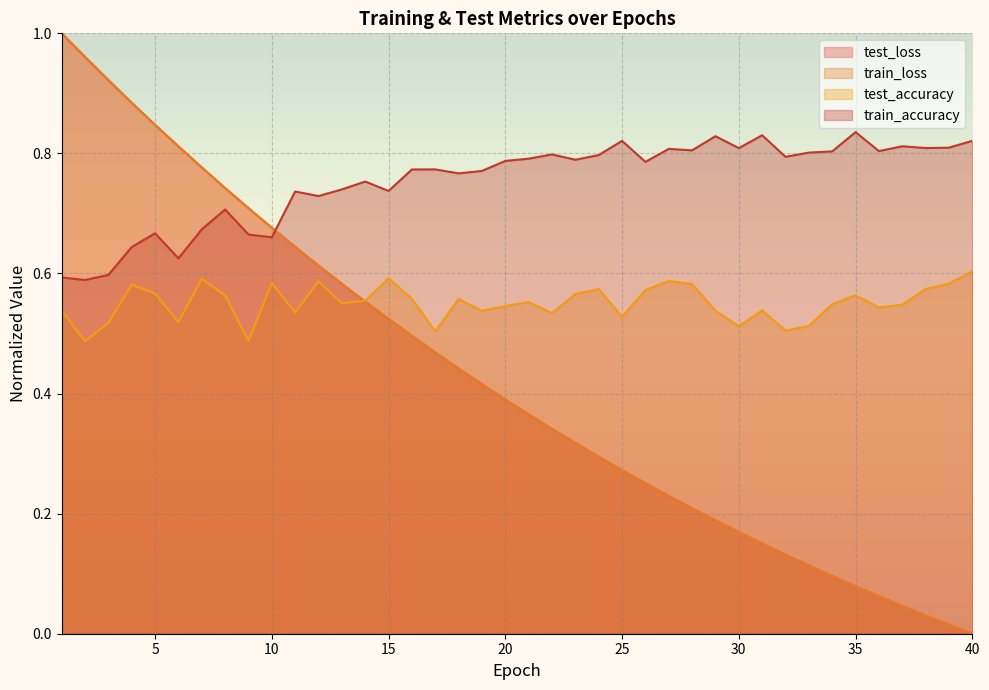

Rank the series by their maximum value, from lowest to highest.

test_accuracy, train_accuracy, train_loss, test_loss